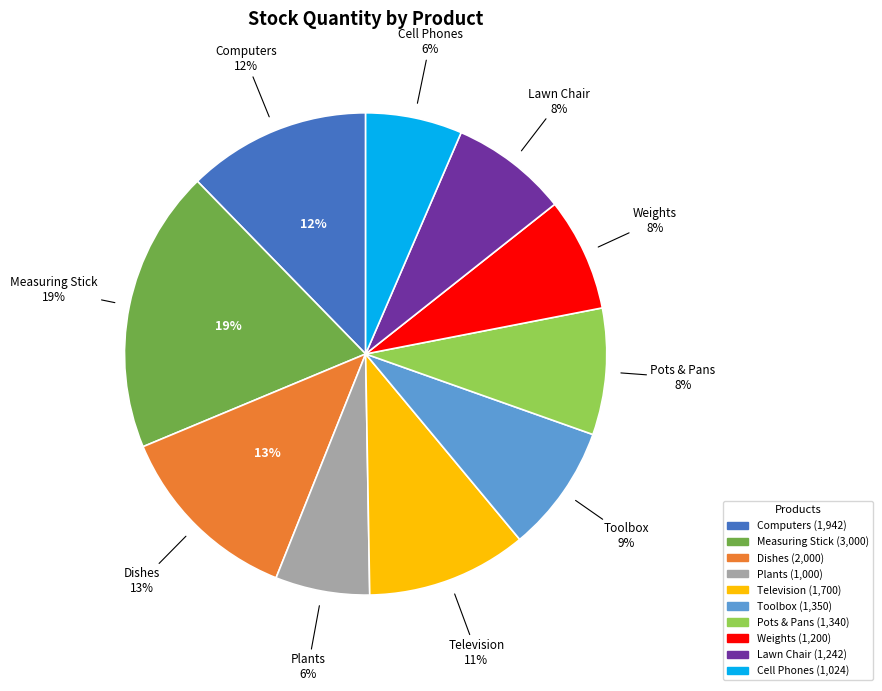

What percentage is the Lawn Chair slice, to the nearest percent?

8%